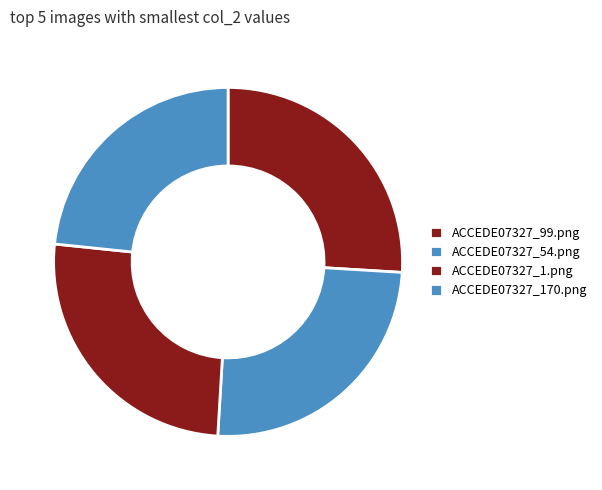

Is the sum of ACCEDE07327_1.png and ACCEDE07327_170.png greater than half?

No